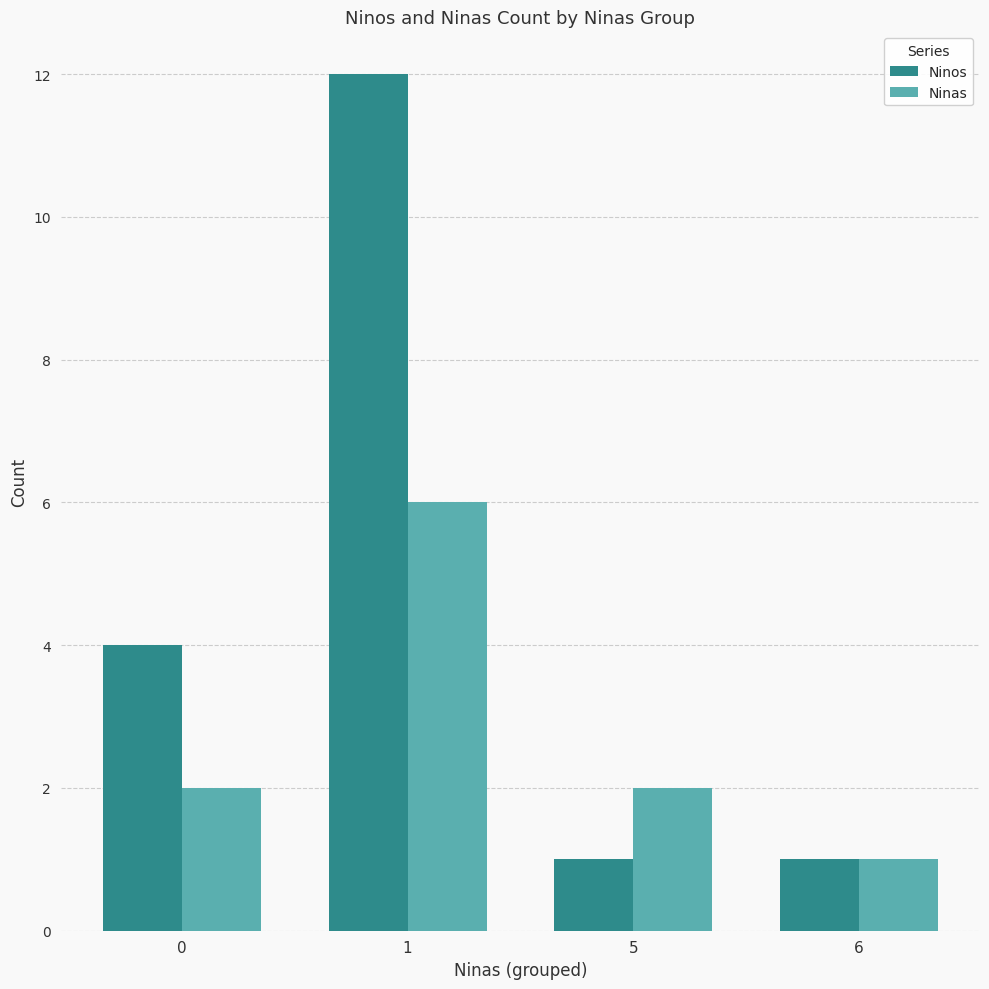

What is the value of the Ninas bar at the 3rd from the left?

2